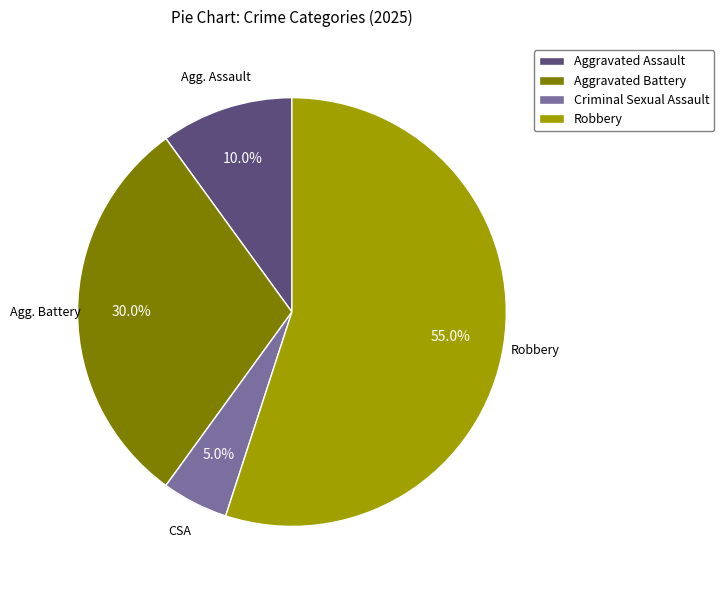

How many slices are in this pie chart?

4